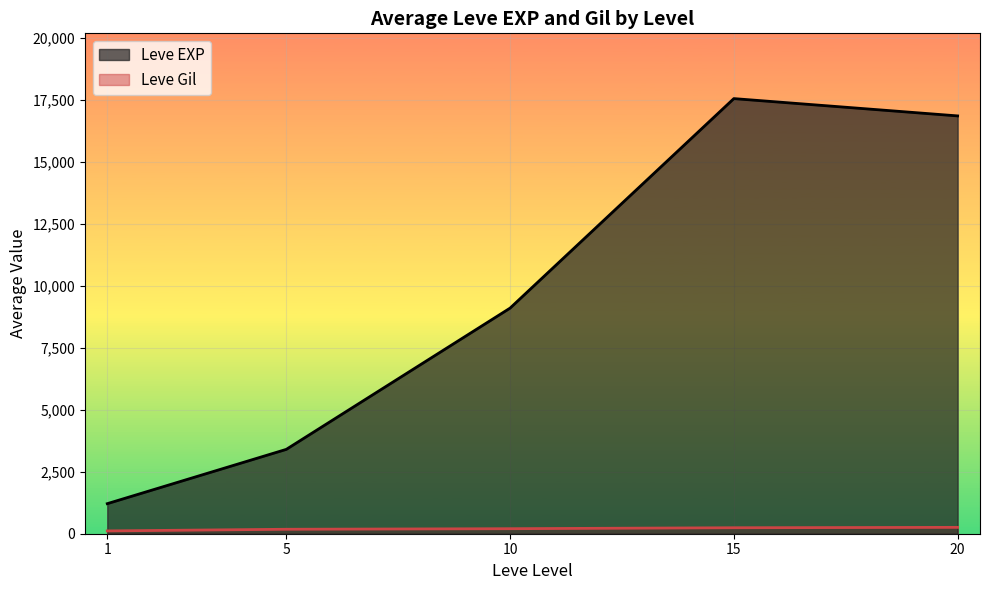

Rank the series by their maximum value, from highest to lowest.

Leve EXP, Leve Gil